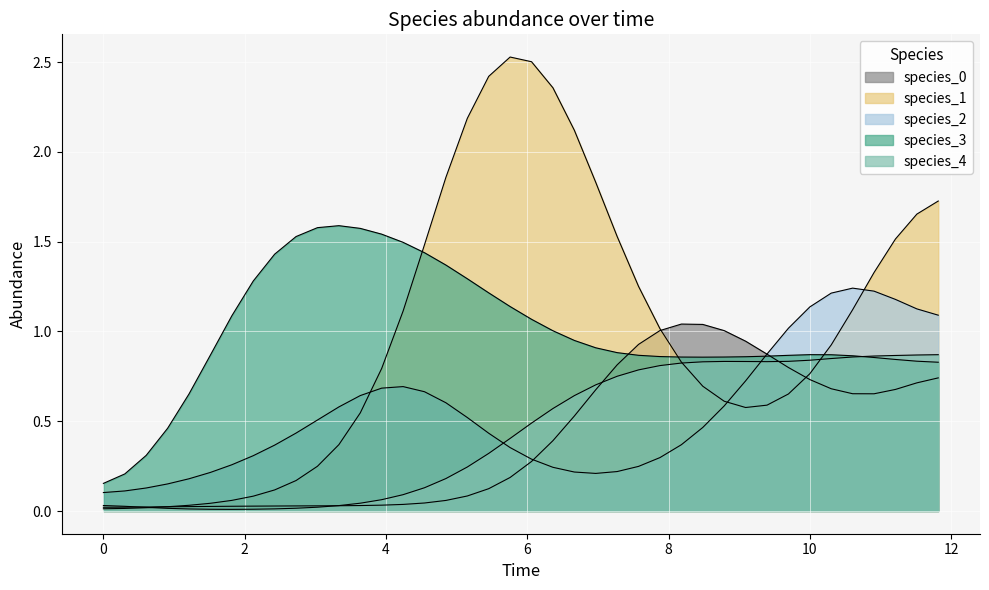

What is the difference between the maximum and second lowest values in the species_2 series?

1.1